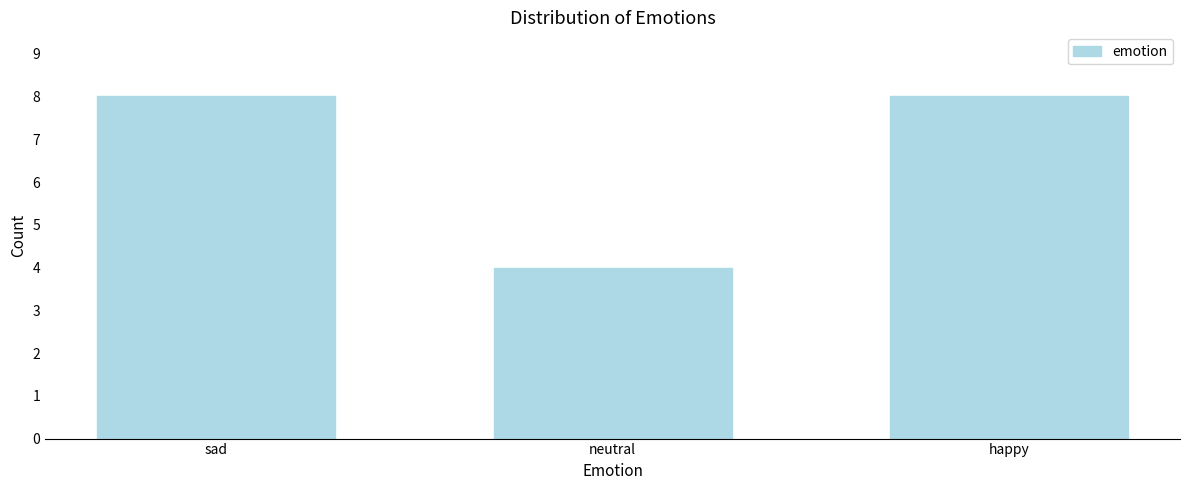

Reading left to right, extract all data points from this chart.

8	4	8